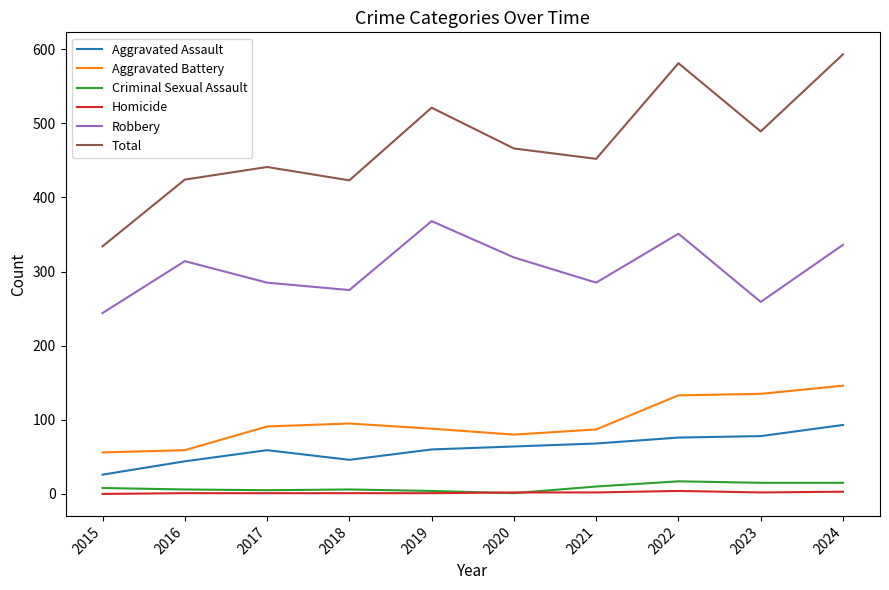

Which category has the highest value across all series?

2024